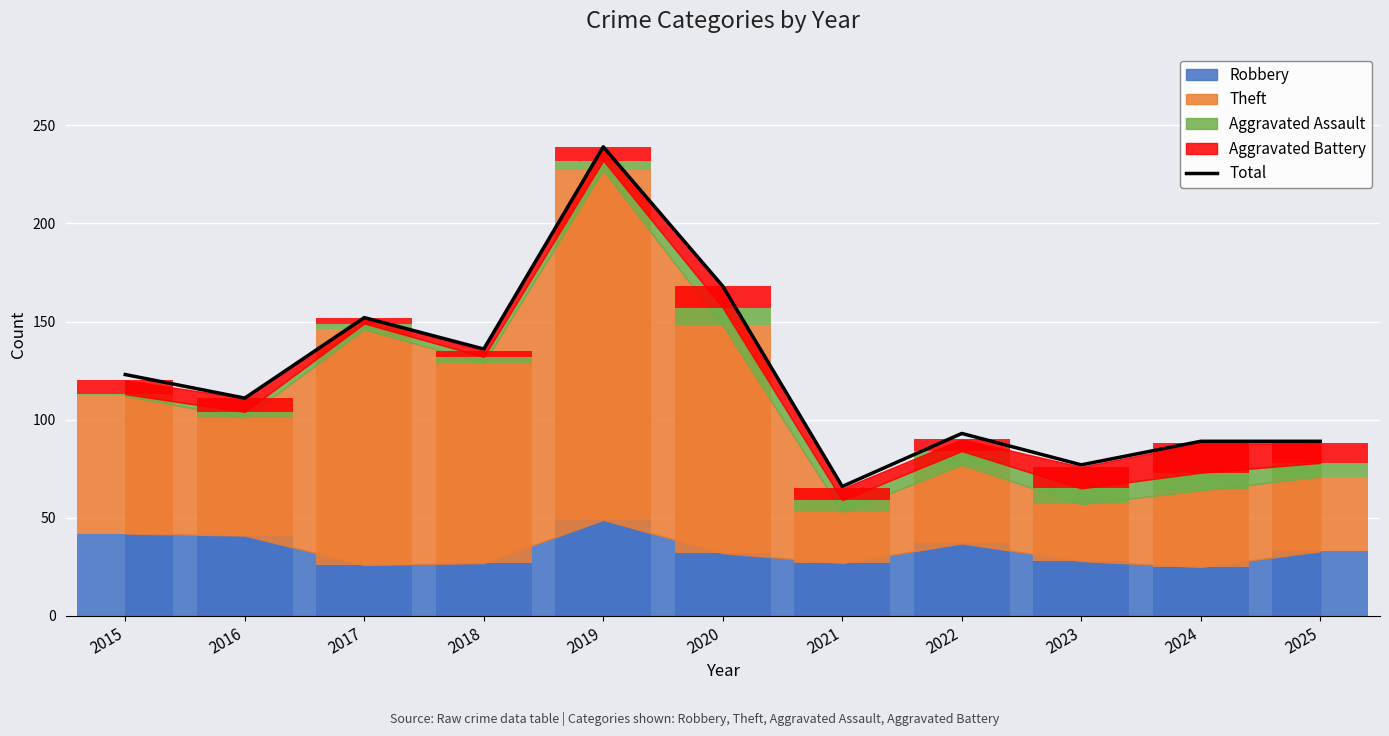

Are the bars grouped side by side (vs. stacked)?

No